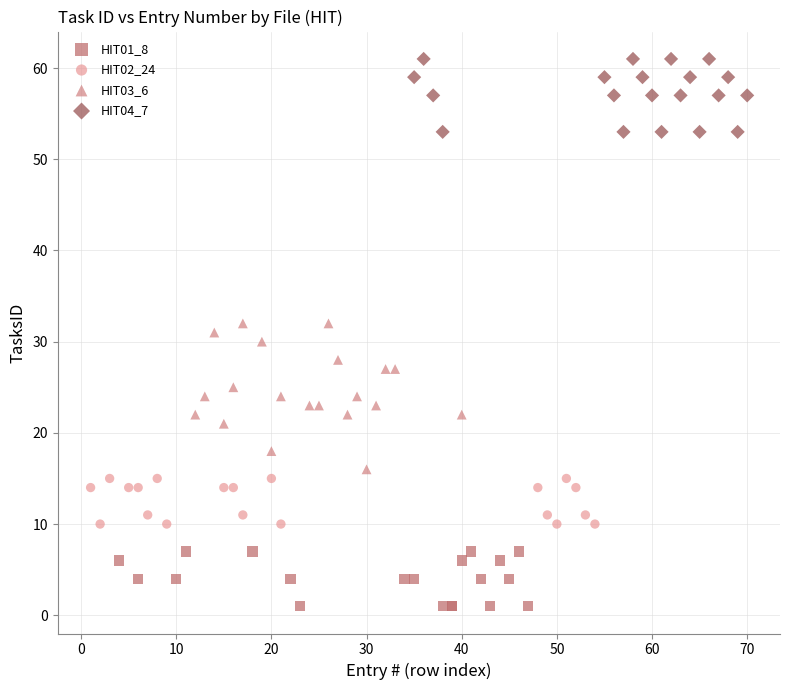

Which series contains the lowest Y value?

HIT01_8